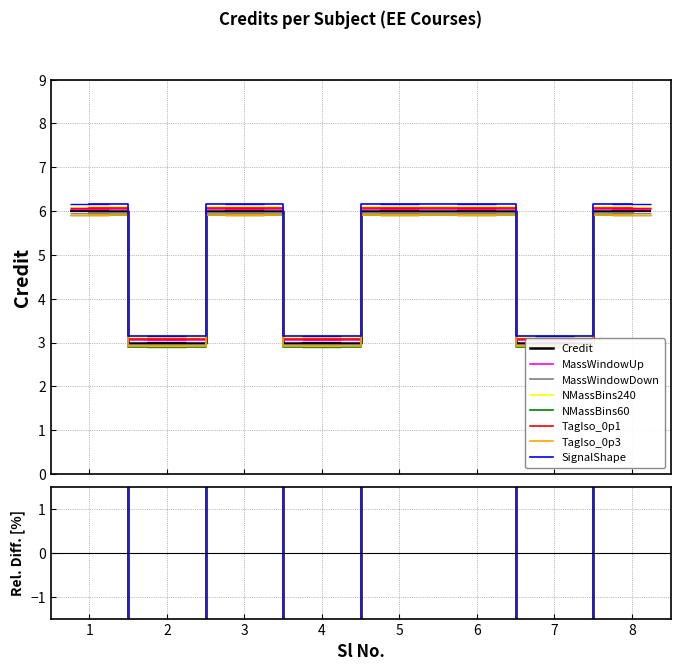

Which label corresponds to the largest value in the chart?

1